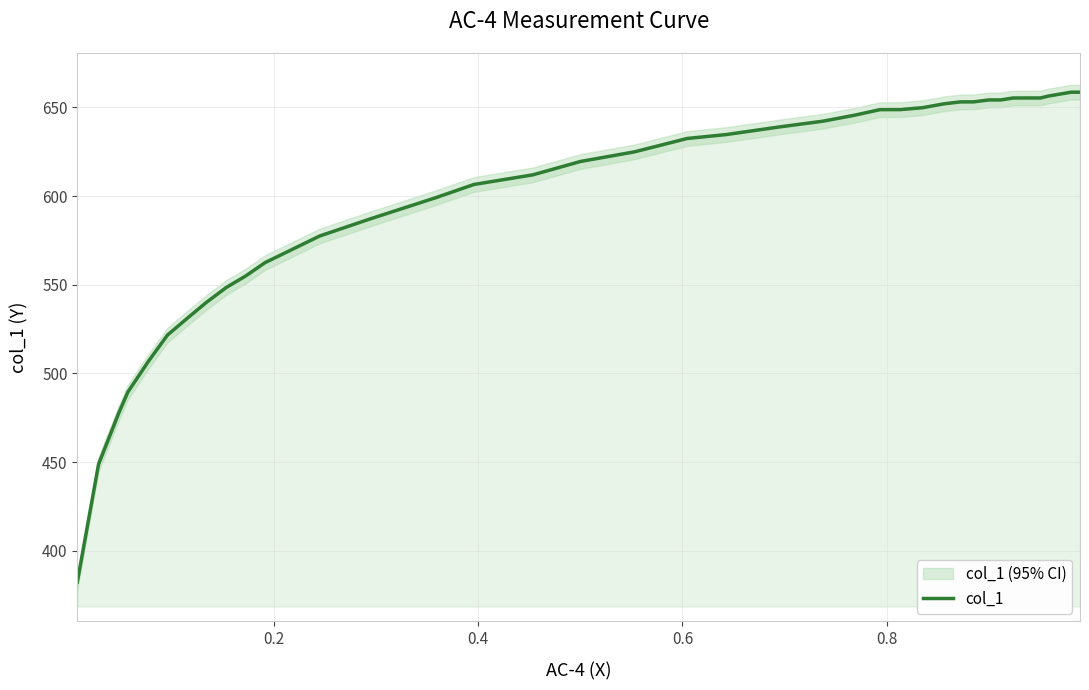

What is the lowest value of the col_1 series?

382.3